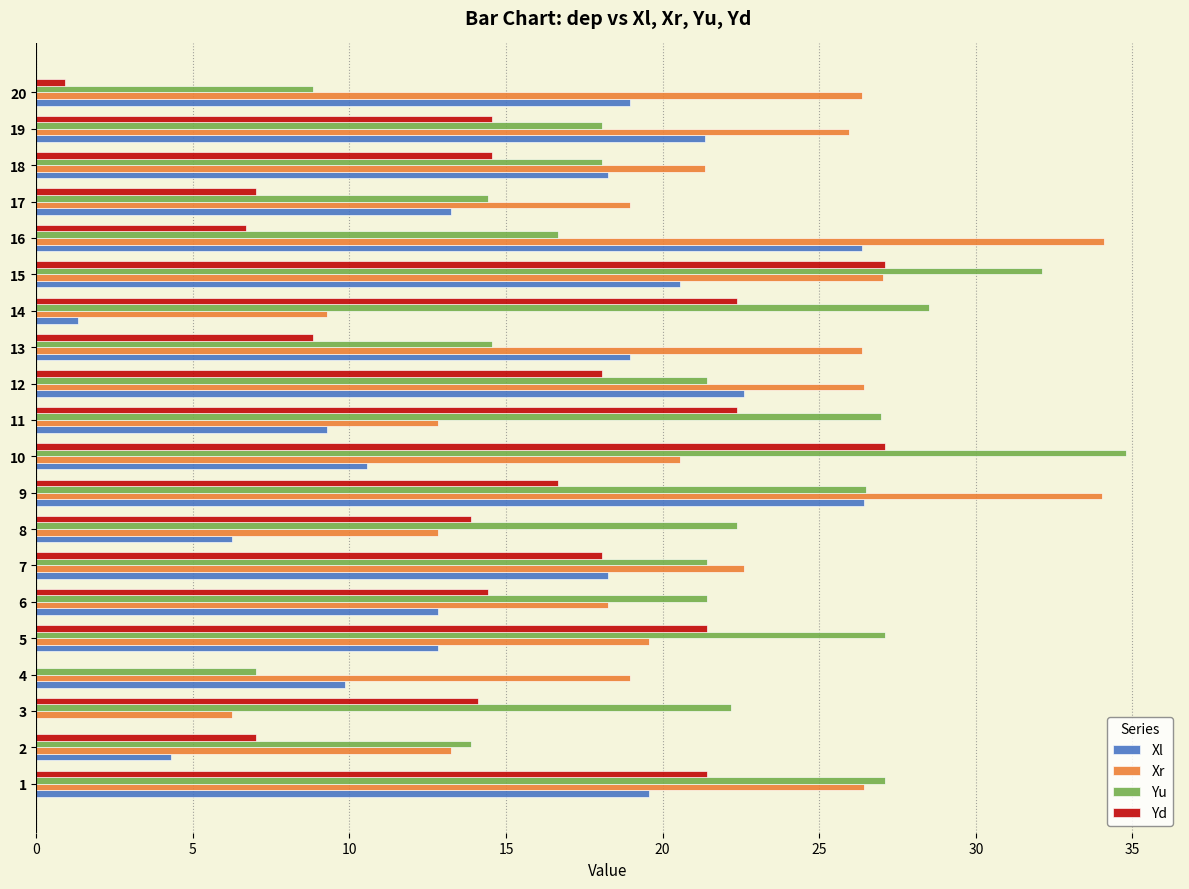

What is the highest value of the Xr series?

34.1